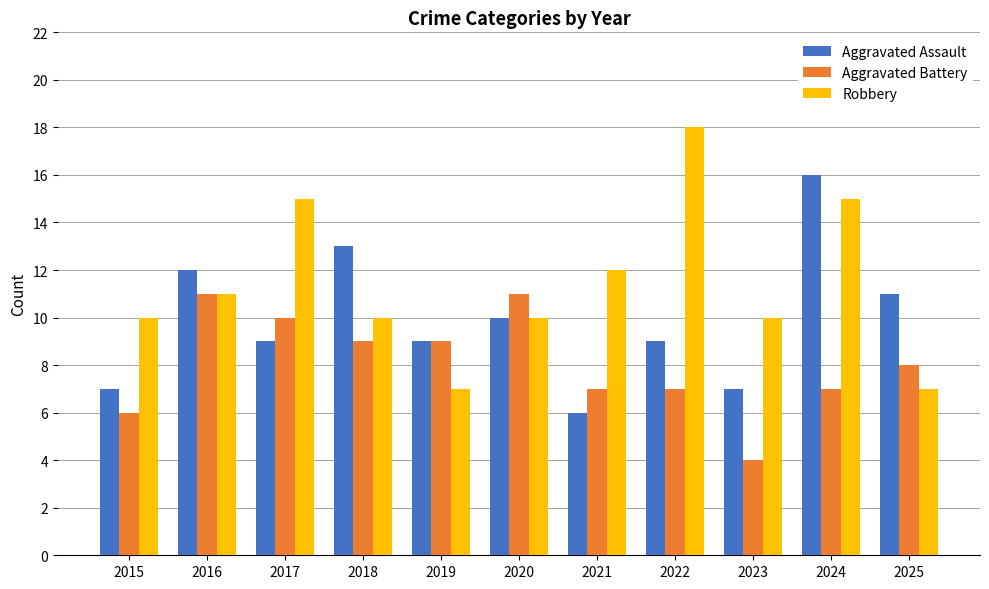

Rank the series at 2015 from lowest to highest value.

Aggravated Battery, Aggravated Assault, Robbery